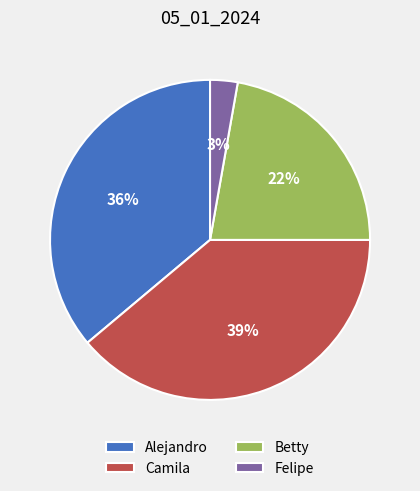

To the nearest percent, what is the combined percentage of Felipe and Betty?

25%